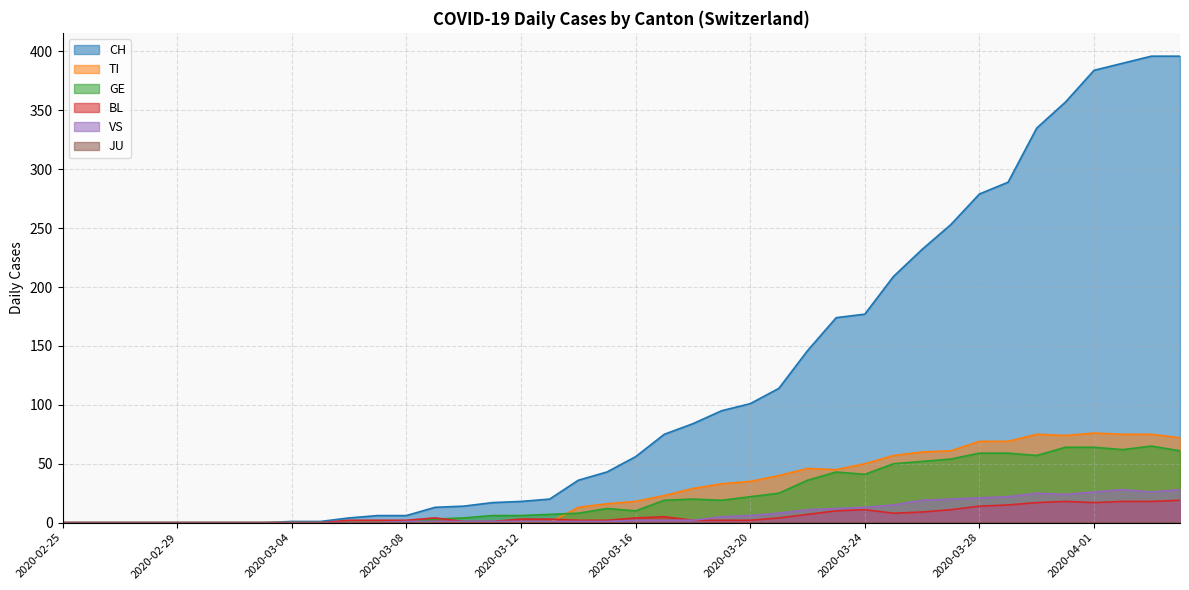

At which label does VS reach its peak?

2020-04-02